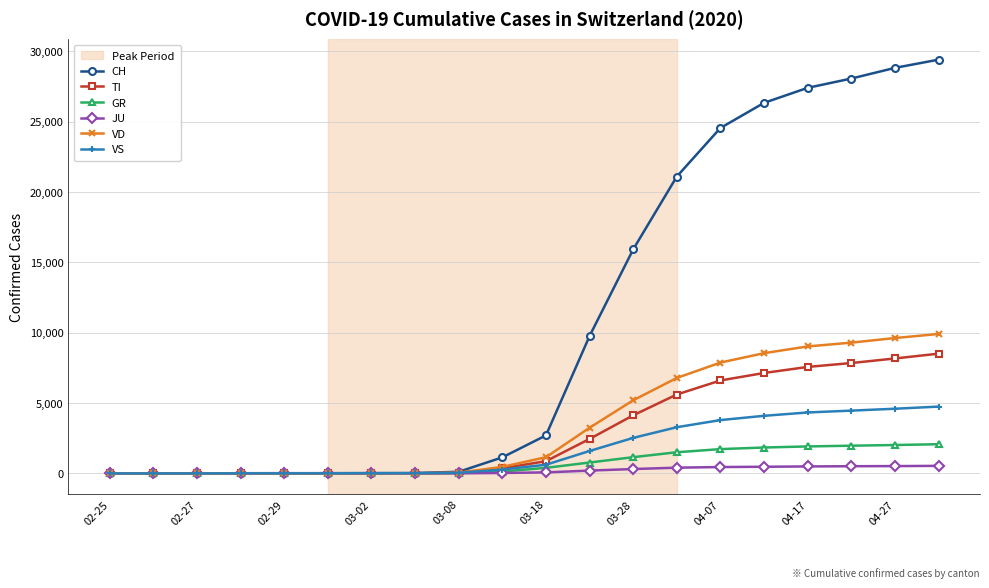

Which series has the largest total across all categories?

CH